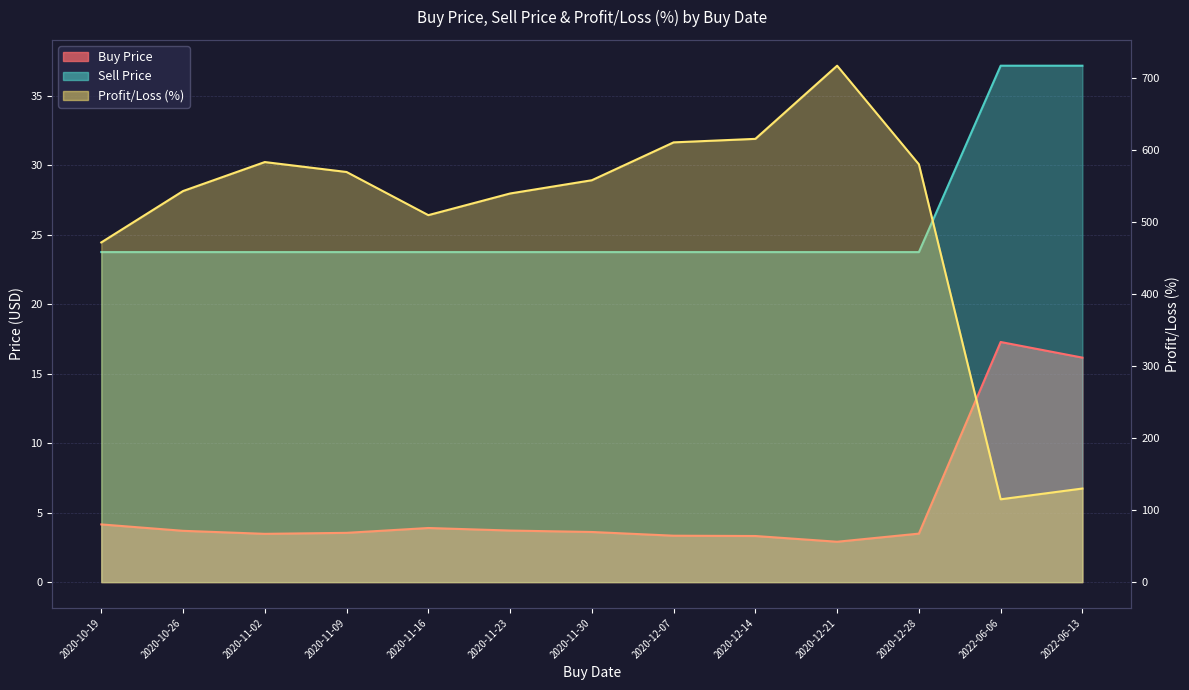

Reading left to right, what are all the values shown in this chart?

Buy Price: 4.2	3.7	3.5	3.5	3.9	3.7	3.6	3.3	3.3	2.9	3.5	17.3	16.2
Sell Price: 23.7	23.7	23.7	23.7	23.7	23.7	23.7	23.7	23.7	23.7	23.7	37.2	37.2
Profit/Loss (%): 471.9	543.3	583.6	569.8	509.8	539.9	558.3	610.9	615.8	717.4	580.4	115.1	130.0